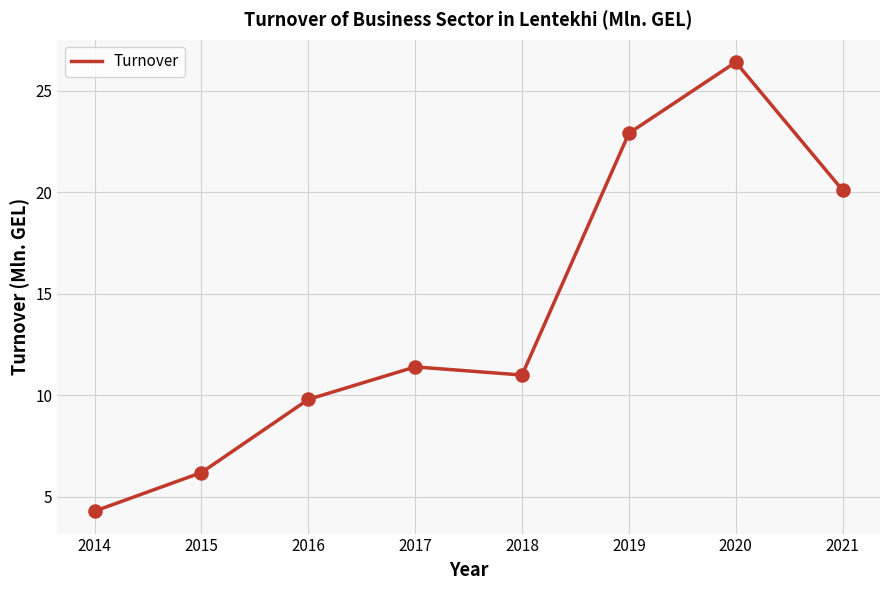

What is the change in value from 2016 to 2017?

+1.6